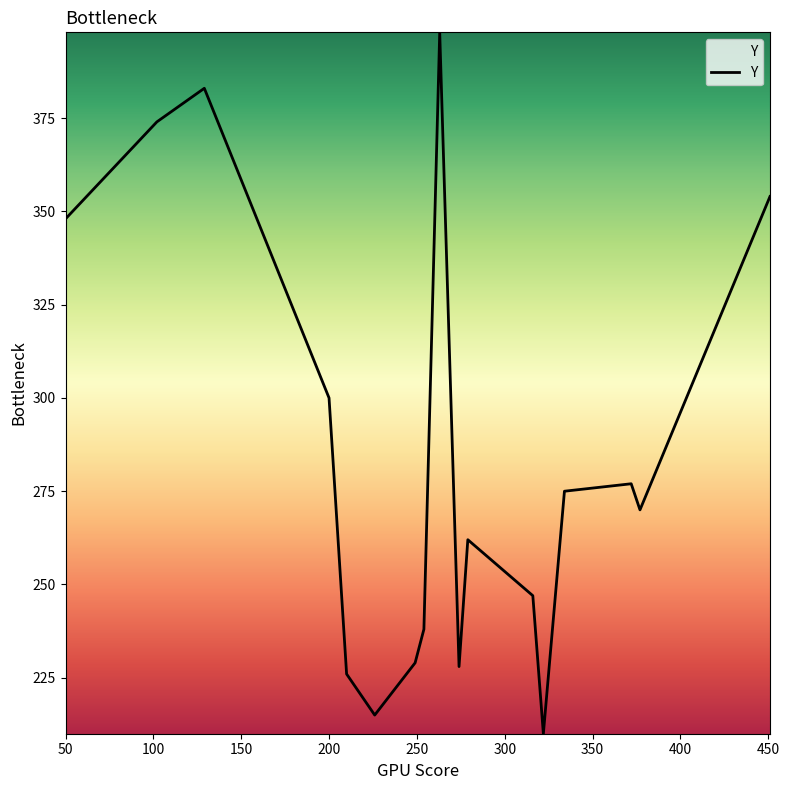

What is the smallest value displayed?

210